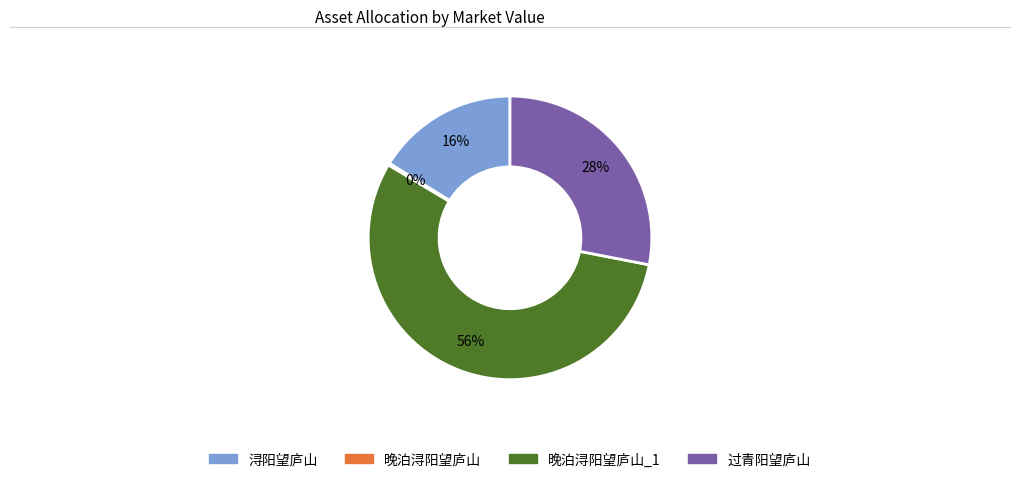

Is there a majority slice in this chart?

Yes